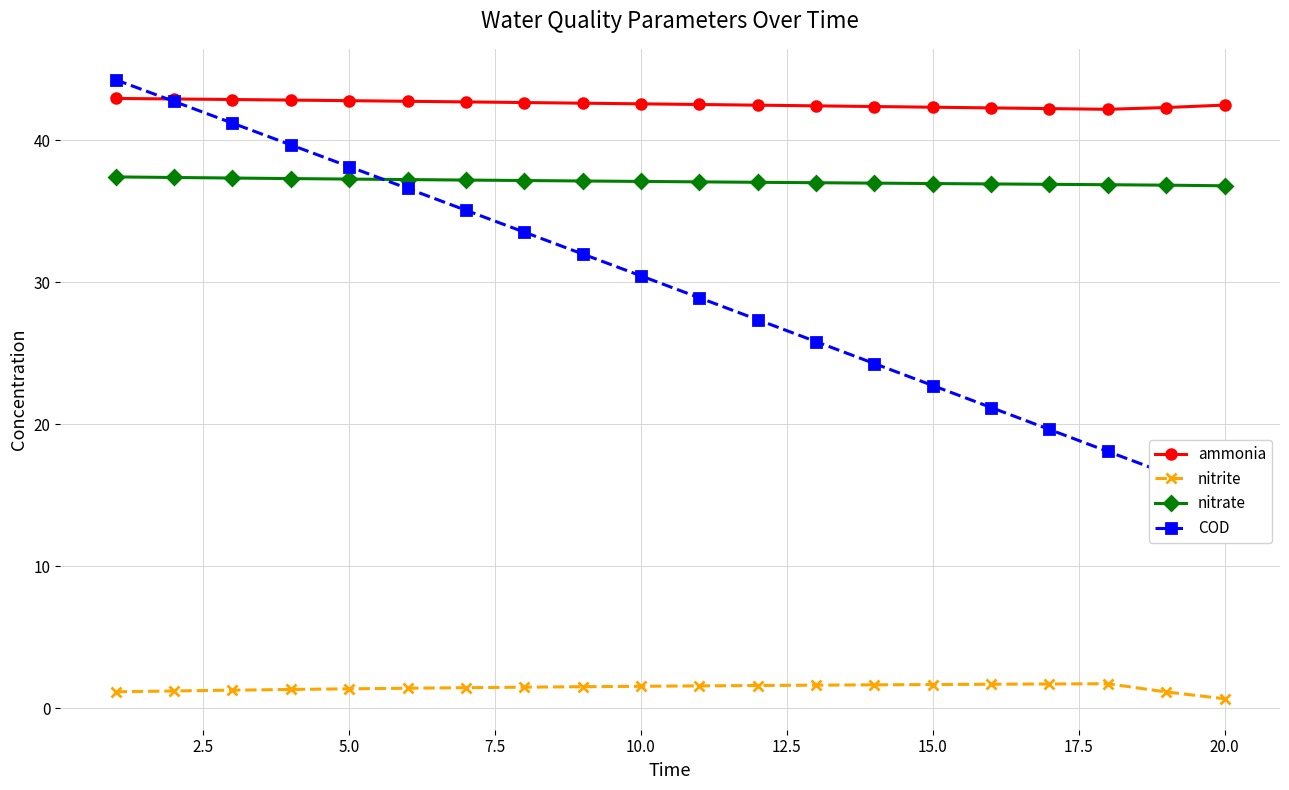

What is the minimum value shown in the chart?

0.7